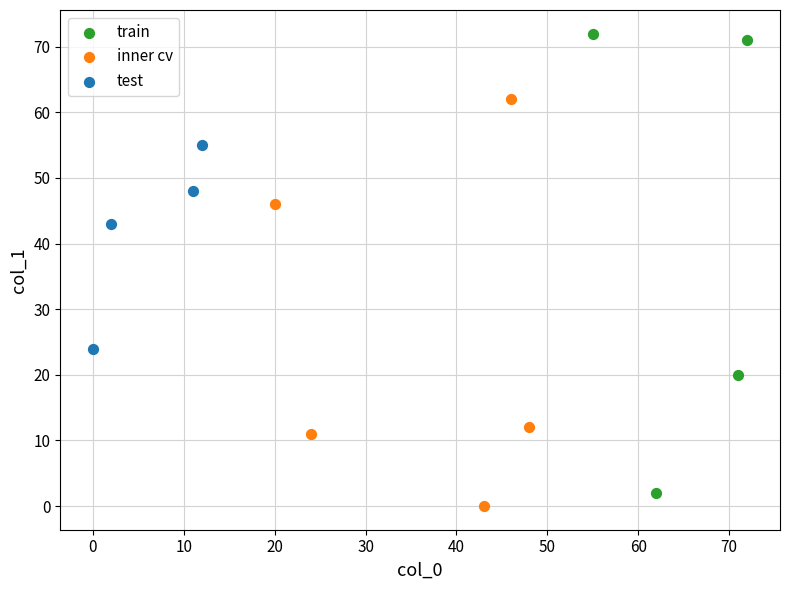

Which series contains the highest Y value?

train